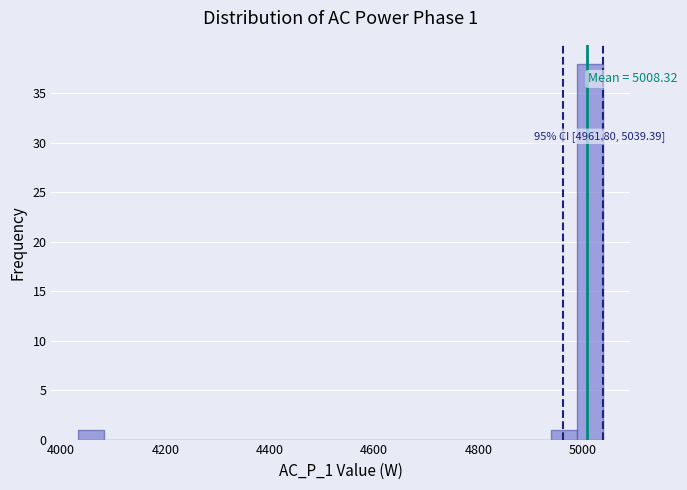

Read against the x-axis, roughly where is the centre of the tallest bar?

5020